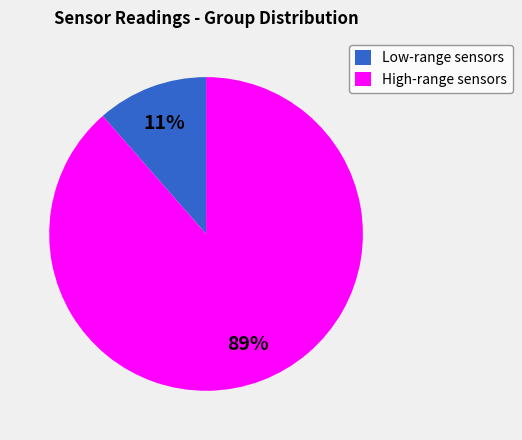

How many slices are in this pie chart?

2